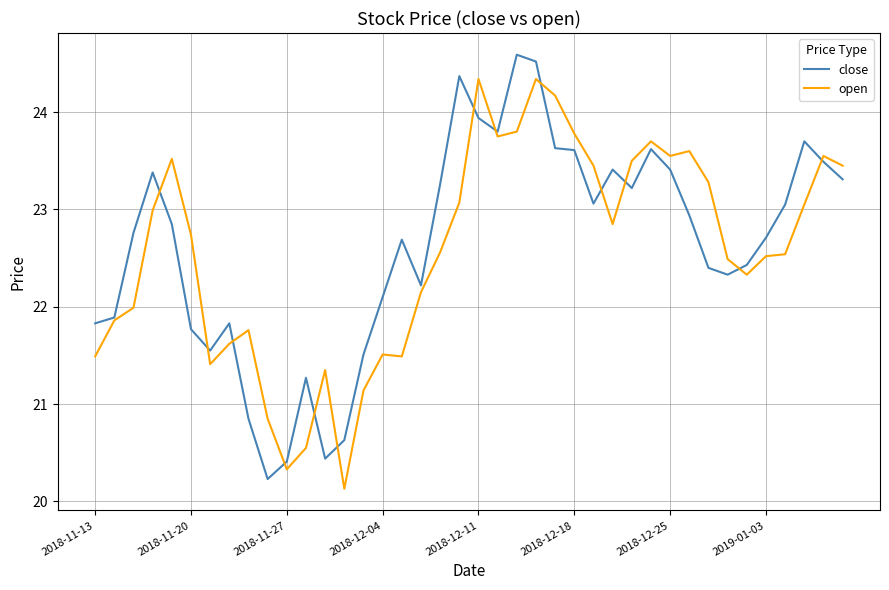

What are all the series names shown in the legend?

close, open